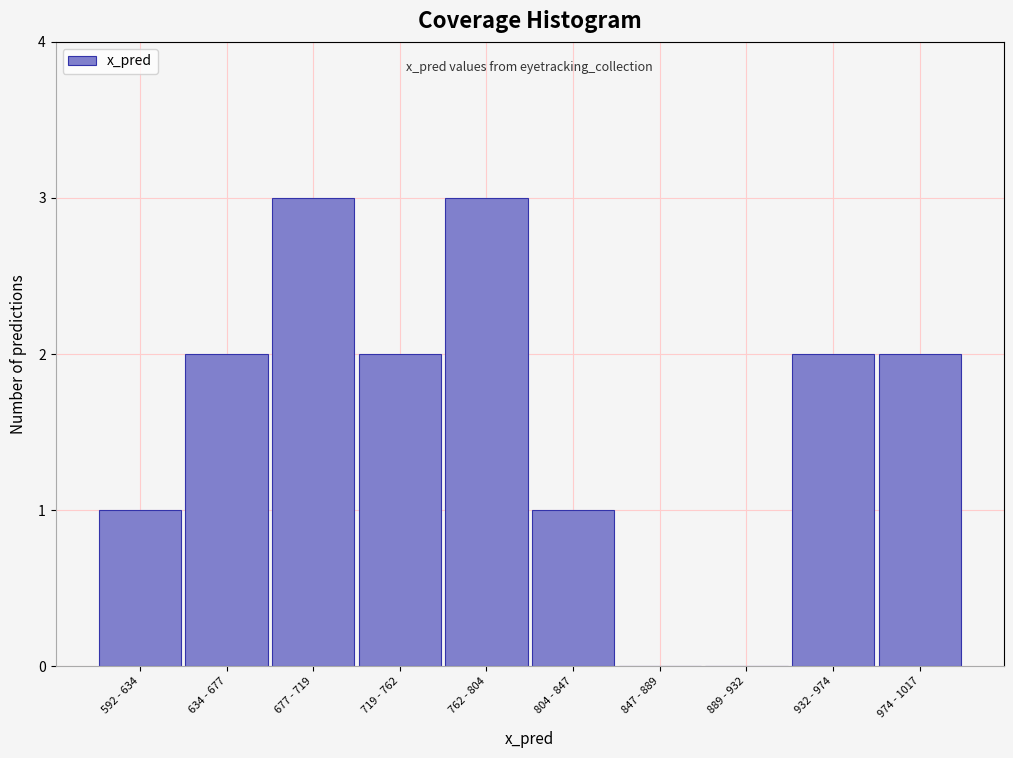

Reading left to right, transcribe all the data shown in this chart.

592 - 634=1	634 - 677=2	677 - 719=3	719 - 762=2	762 - 804=3	804 - 847=1	847 - 889=0	889 - 932=0	932 - 974=2	974 - 1017=2